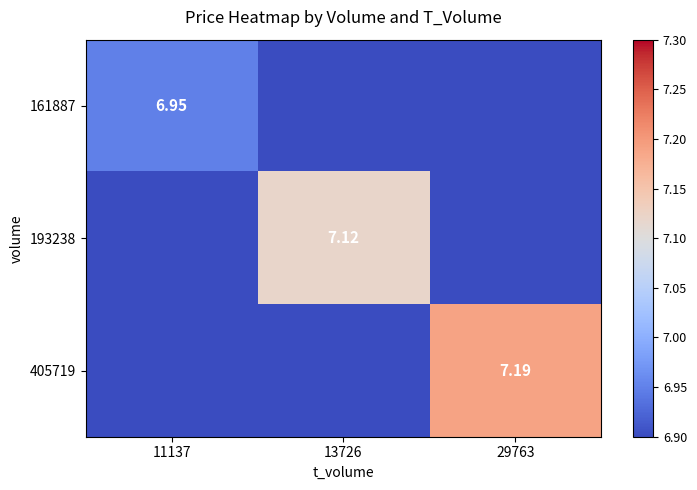

What is the maximum value shown in the chart?

7.2